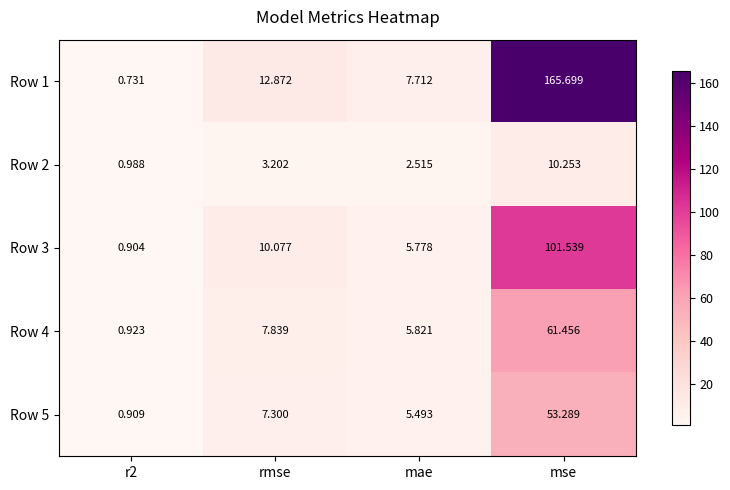

Is the value of Row 4 at r2 greater than the value of Row 2 at mse?

No